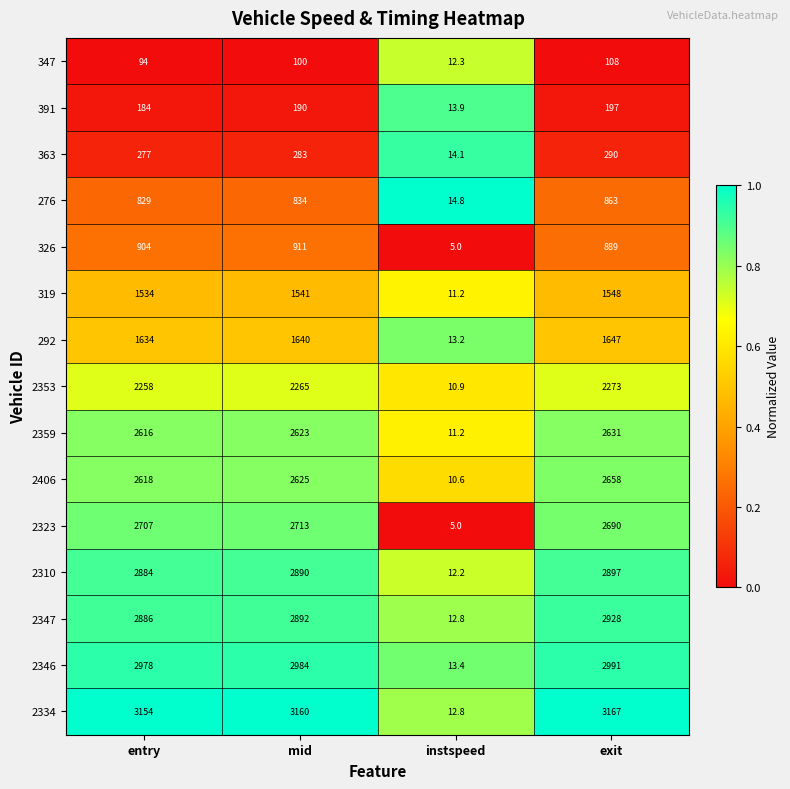

List the series in order of their peak value, highest first.

2334, 2346, 2347, 2310, 2323, 2406, 2359, 2353, 292, 319, 326, 276, 363, 391, 347